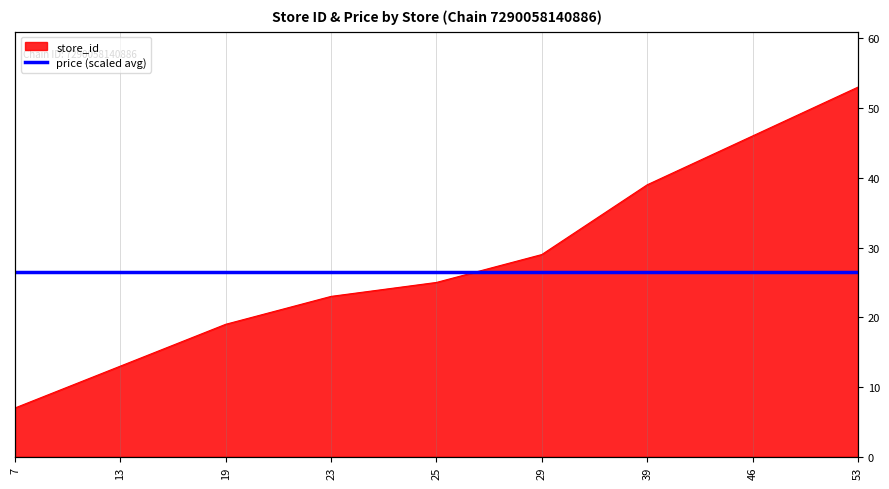

What is the ratio of the value at 7 to the value at 19?

0.4